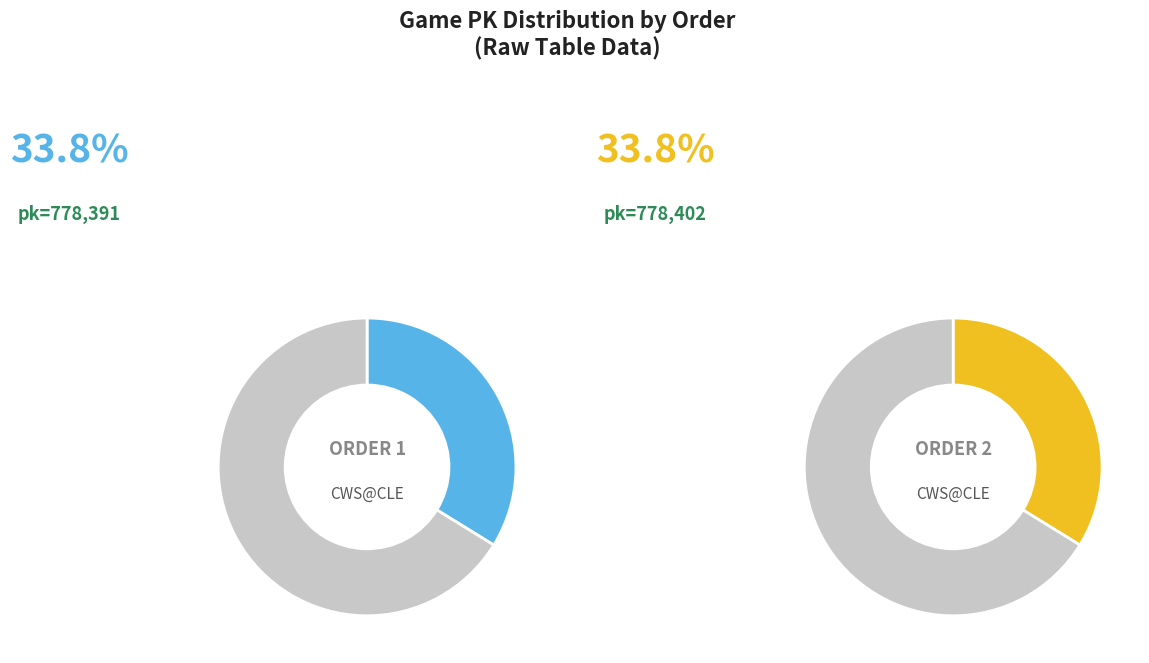

What percentage is NOT represented by 2?

66.2%